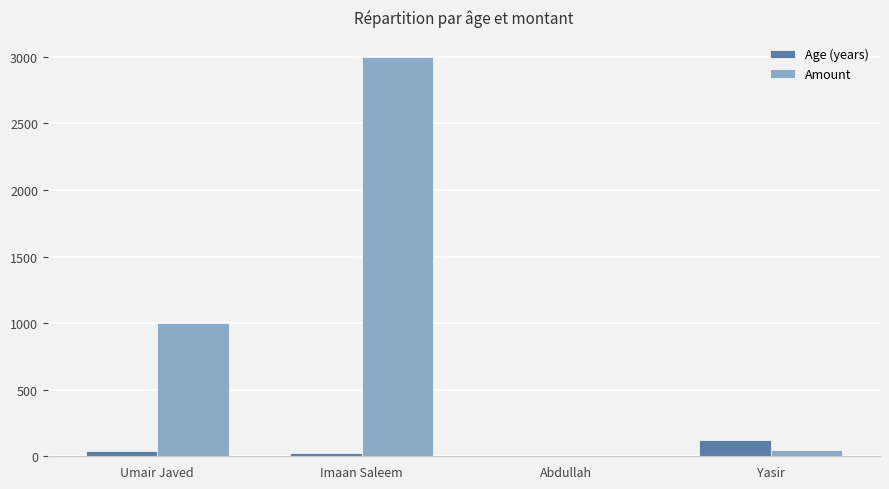

Between Abdullah and Yasir, which series saw the biggest shift?

Age (years)